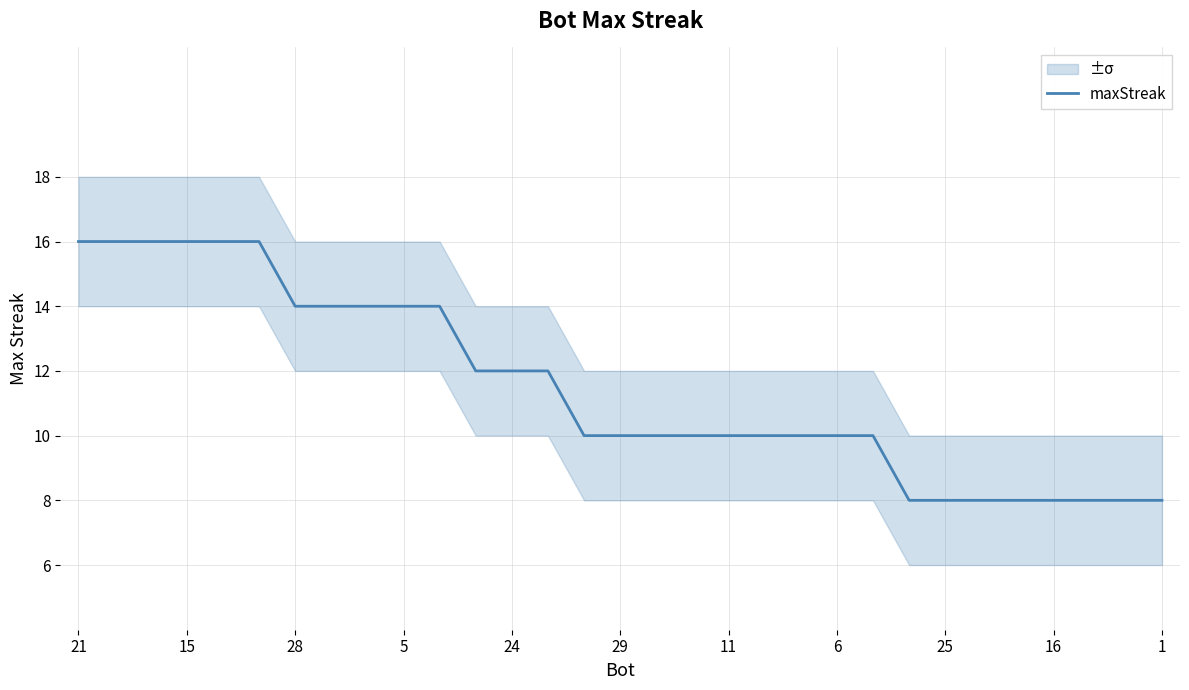

What is the lowest value of the maxStreak series?

8